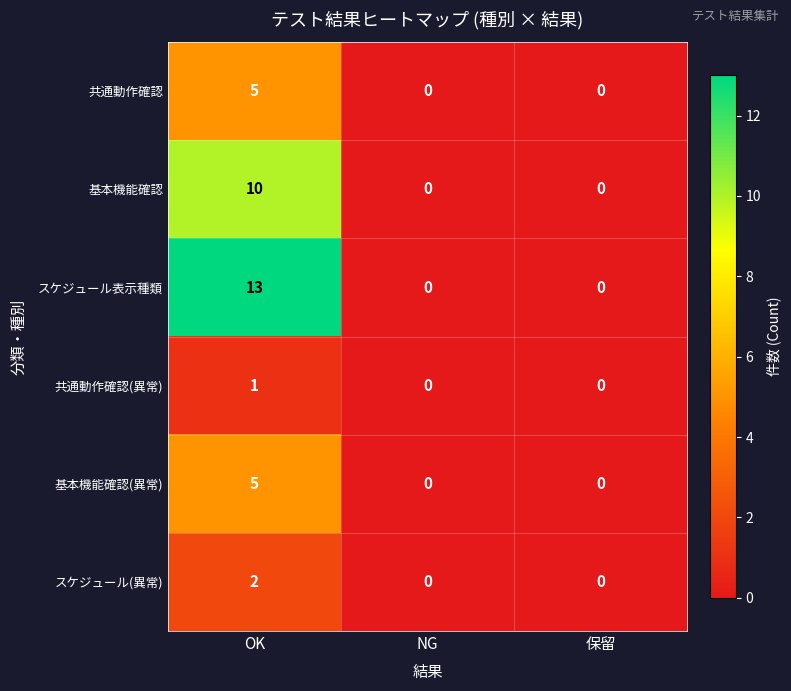

What is the sum of all 共通動作確認 values?

5